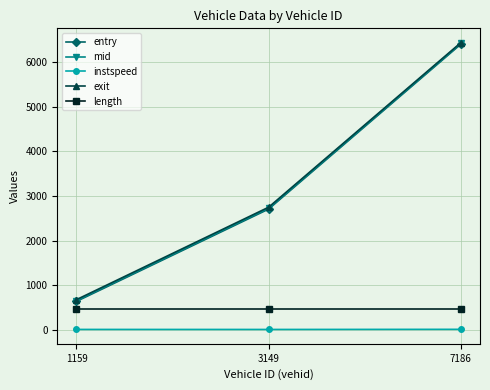

Which category has the lowest value in the entry series?

1159